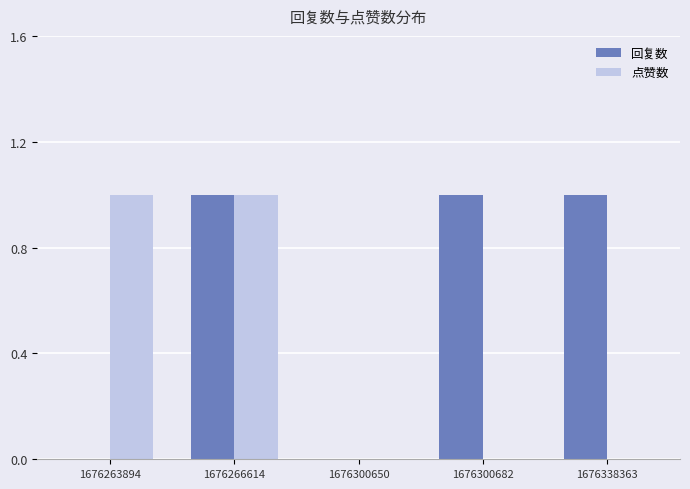

How many groups of bars are there?

5